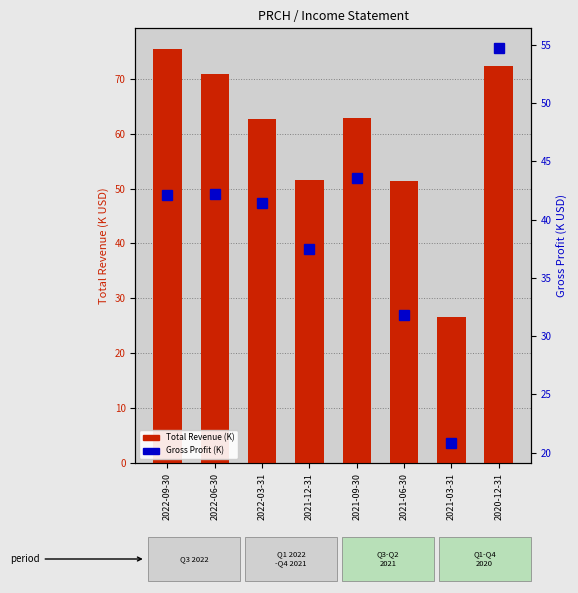

Which series changed the most between 2022-03-31 and 2020-12-31?

Gross Profit (K)